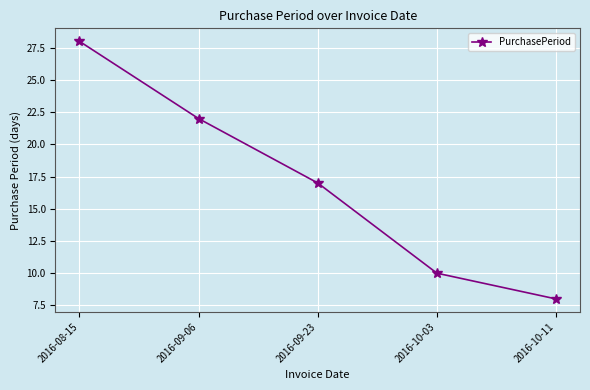

What is the smallest value displayed?

8